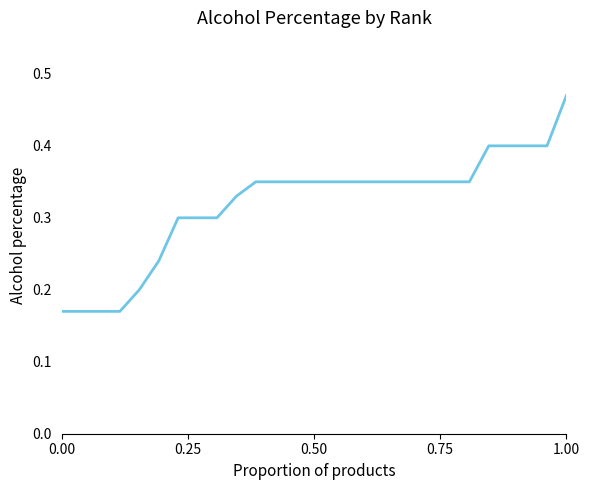

True or false: the data shows 0.1 at 0.50.

False